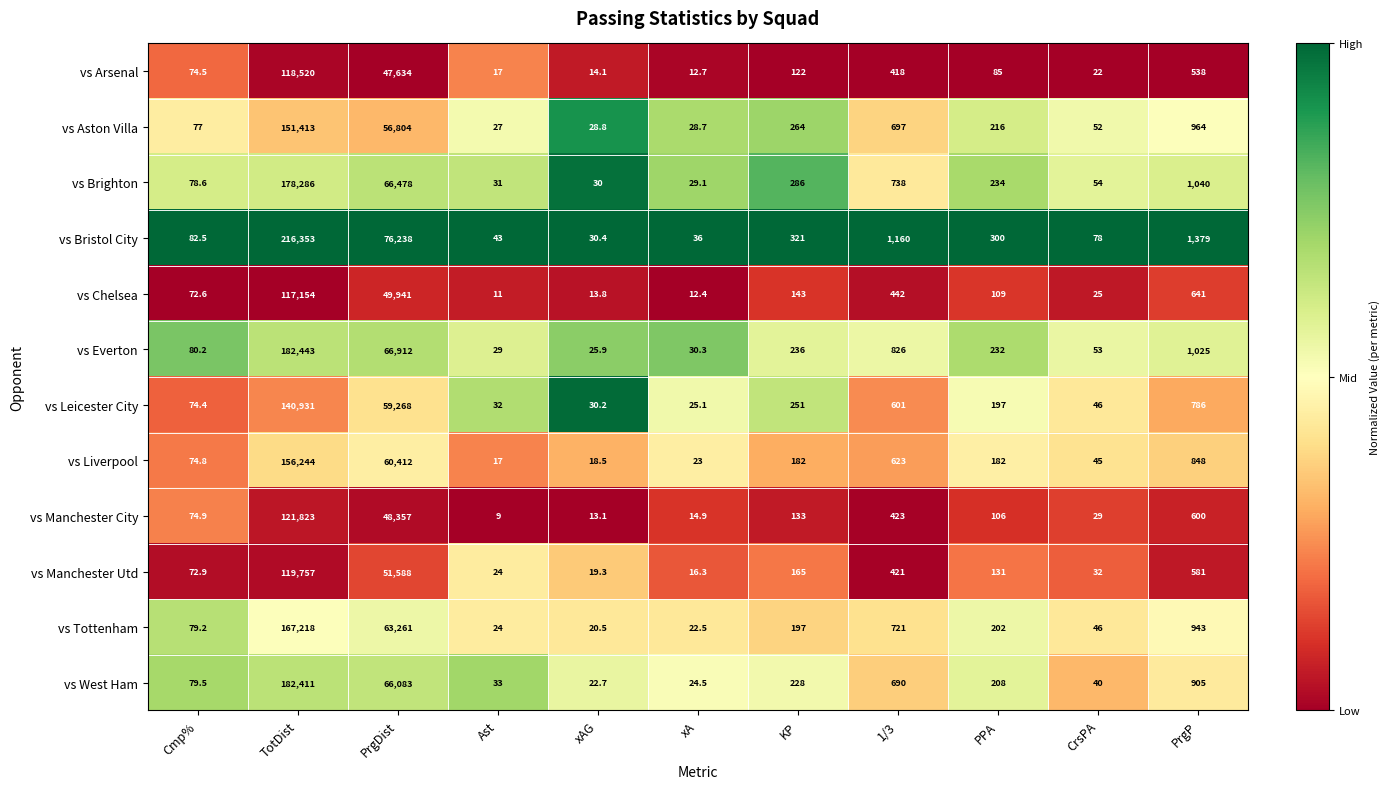

What is the difference between the maximum and minimum values in the vs Bristol City series?

216322.6